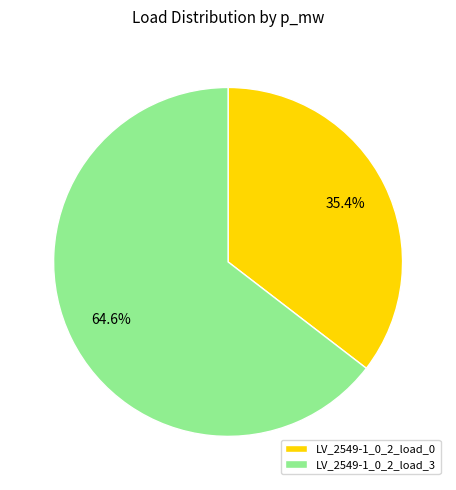

Is there any slice that represents more than half of the pie?

Yes